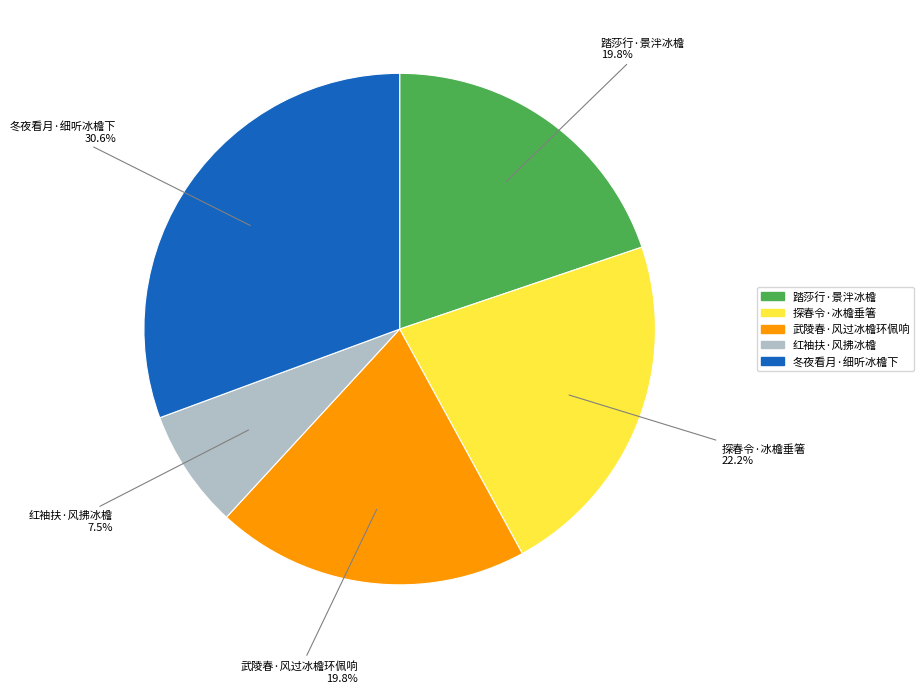

Does any single category account for the majority?

No